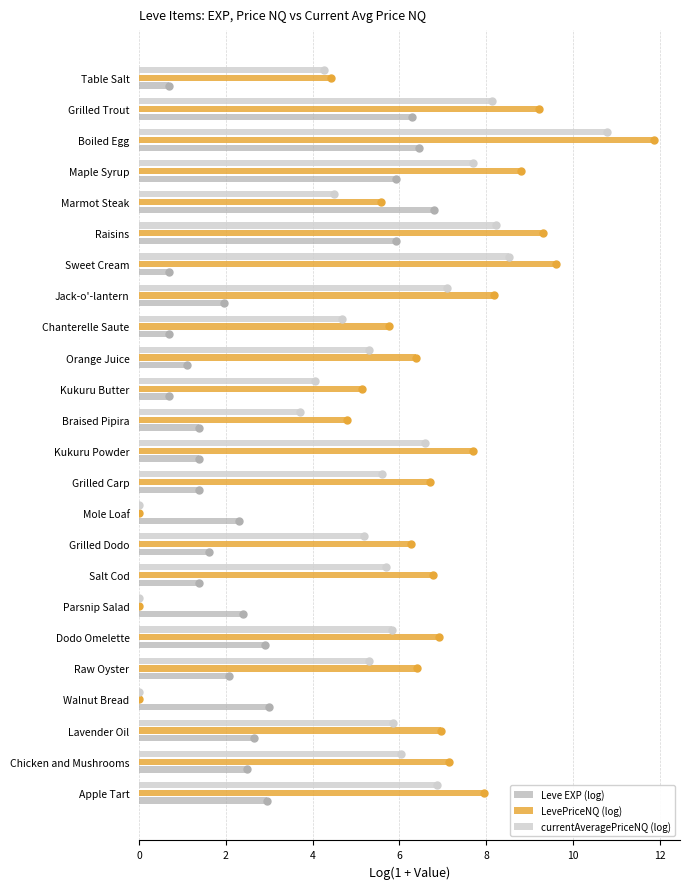

The value of Leve EXP (log) at Apple Tart is 4.0. True or false?

False